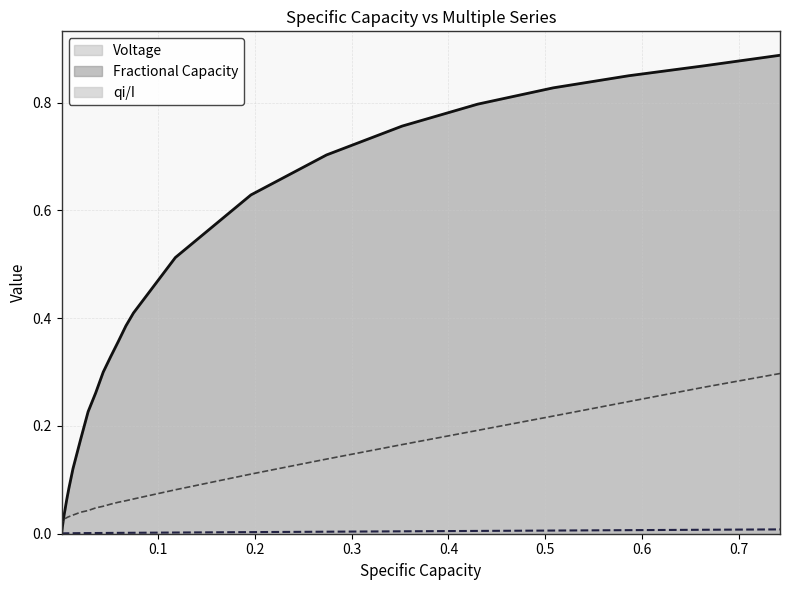

How many distinct data groups are displayed?

3